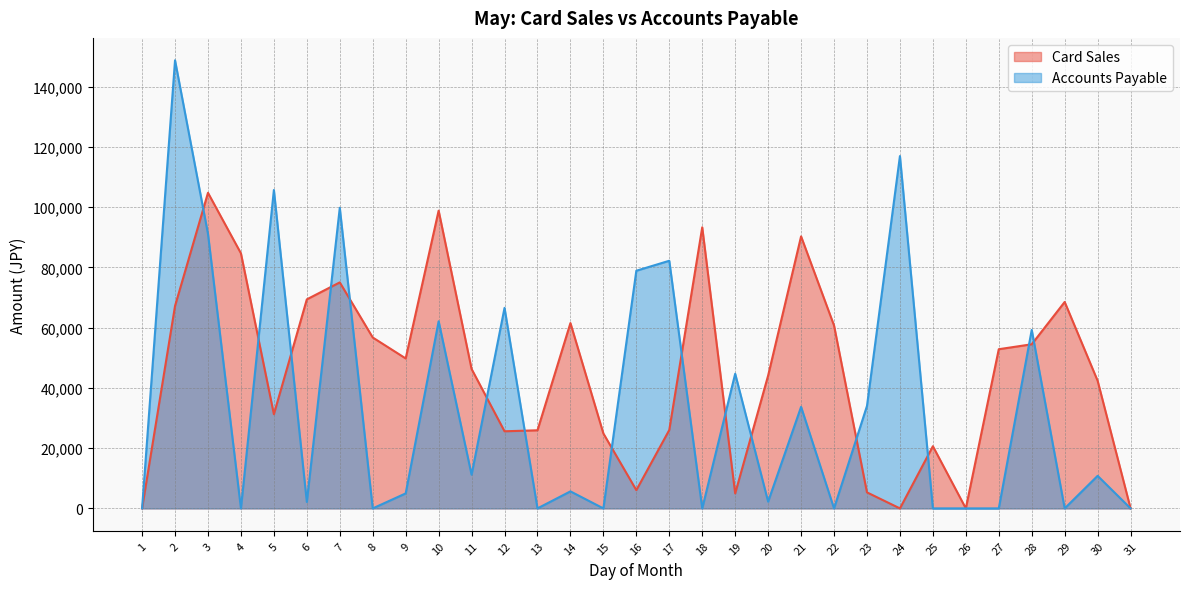

At which label does Accounts Payable first exceed 5656?

2